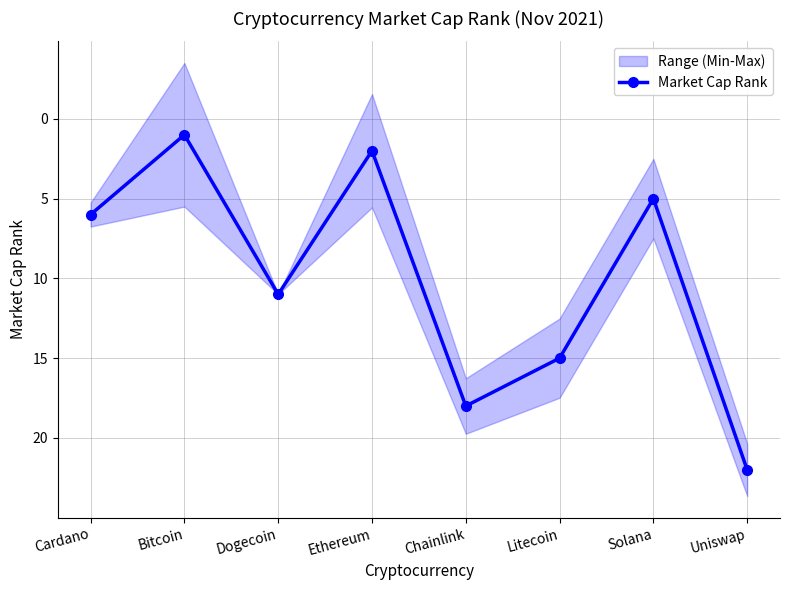

Reading left to right, list all the values displayed in this chart.

Cardano=6	Bitcoin=1	Dogecoin=11	Ethereum=2	Chainlink=18	Litecoin=15	Solana=5	Uniswap=22